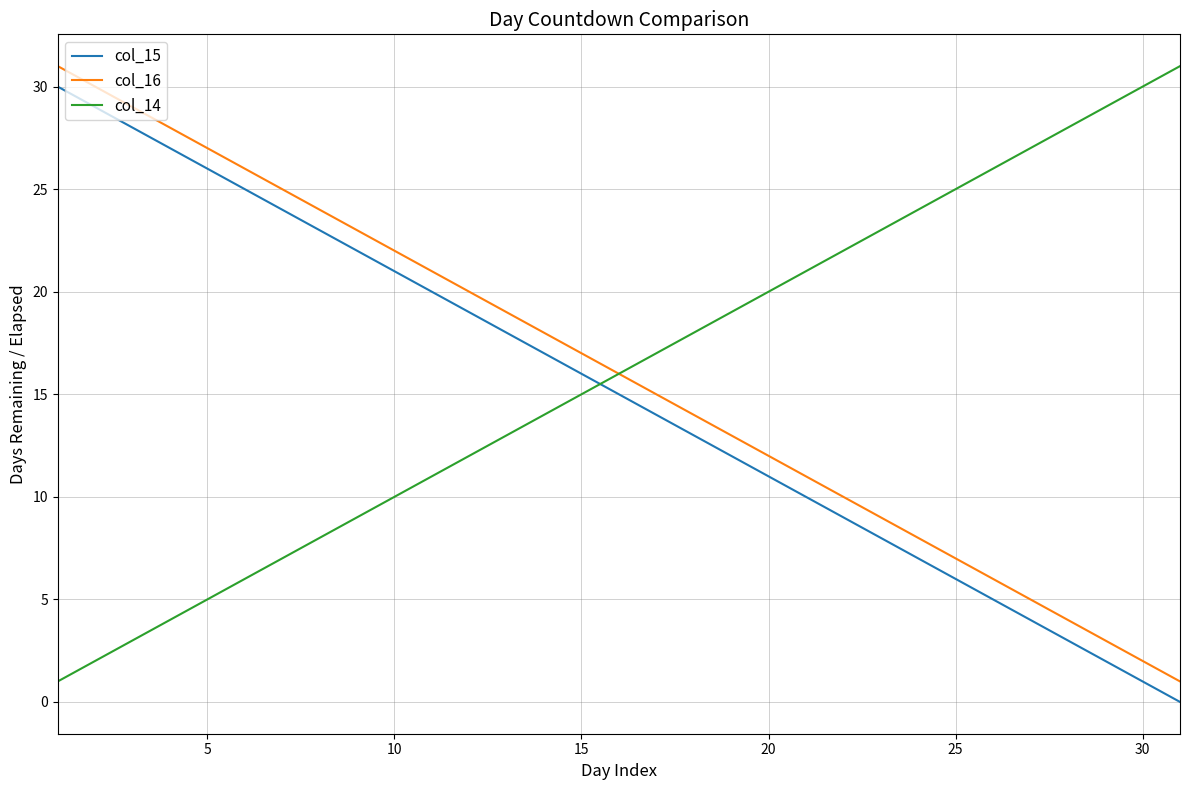

True or false: col_16 and col_15 cross at least once.

False